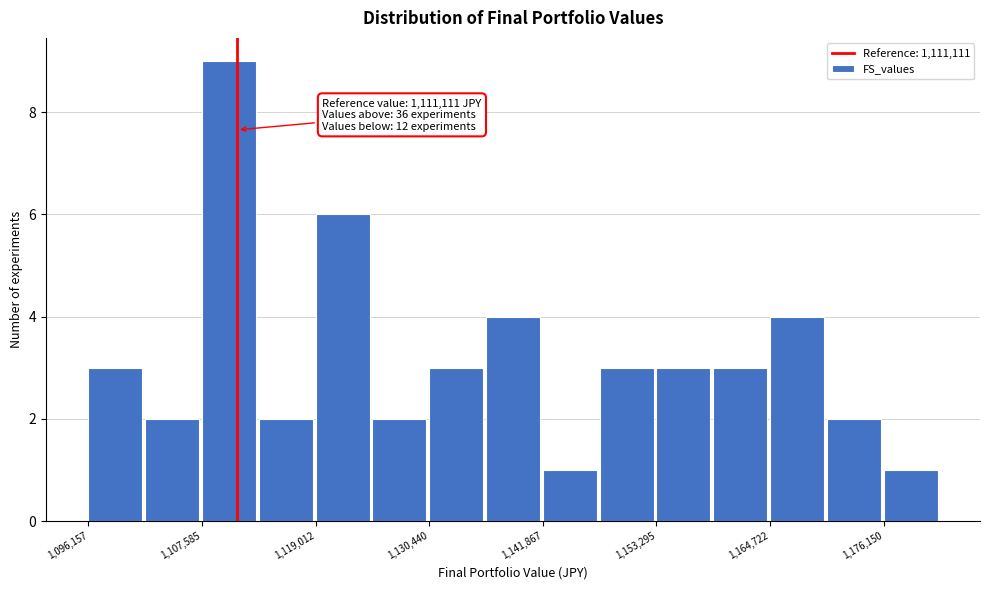

Around what value on the x-axis is the tallest bar? Give the approximate position of its centre, as read against the axis.

1110000